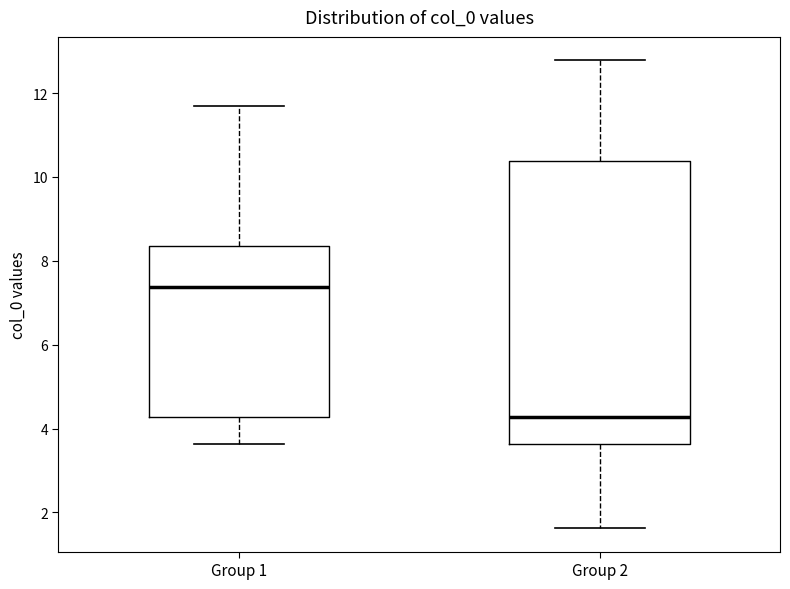

Reading left to right, transcribe this box plot: for each box, give where its median line is, the range the box spans, and where its two whiskers end, as read against the y-axis. The values are not printed on the chart, so give them approximately, as read against the axis.

Group 1: median 7.4, box 4.2 to 8.4, whiskers 3.6 to 11.6
Group 2: median 4.2, box 3.6 to 10.4, whiskers 1.6 to 12.8